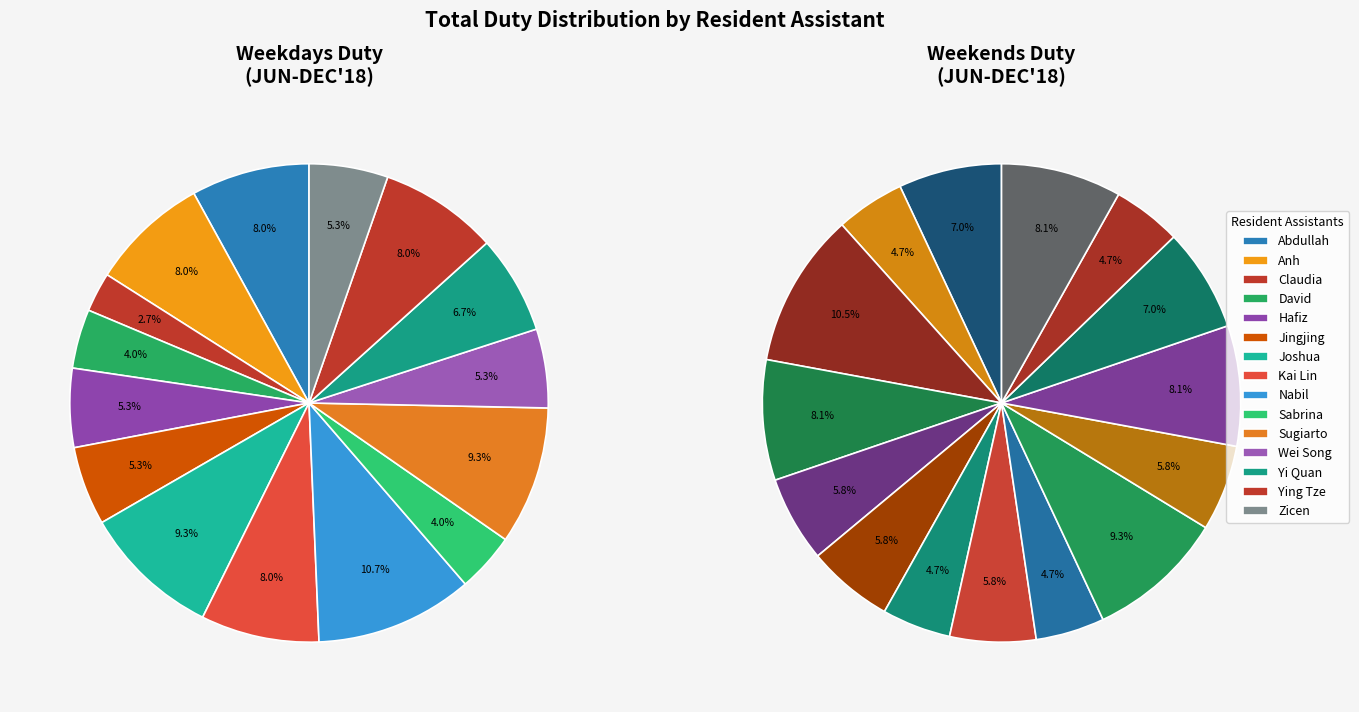

To the nearest percent, what is the average slice percentage?

7%